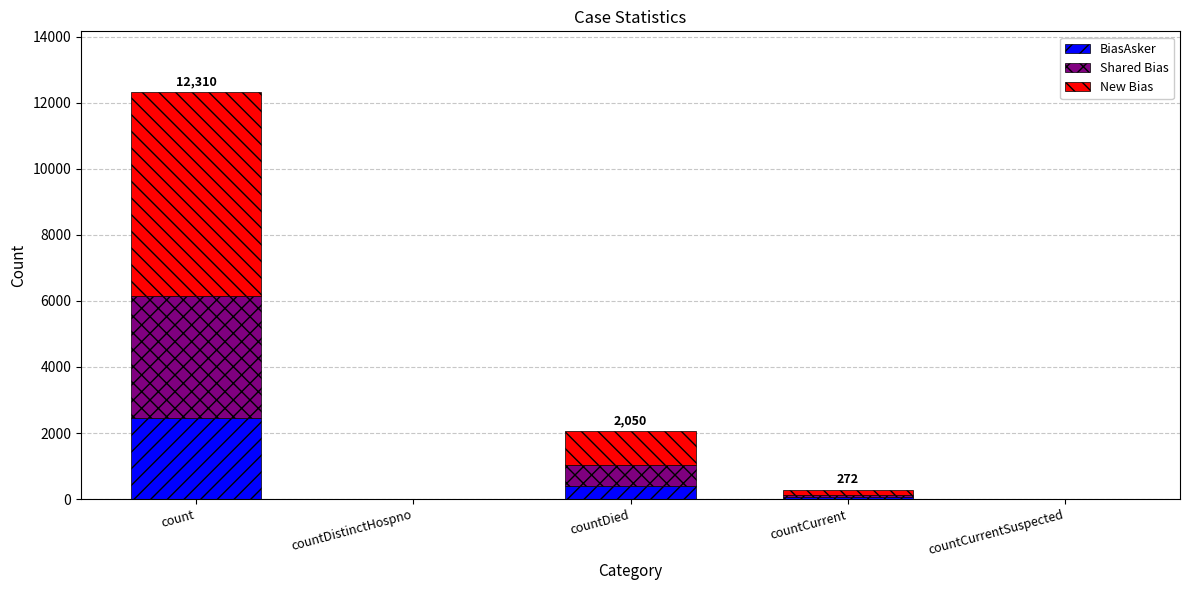

At which label does BiasAsker reach its peak?

count